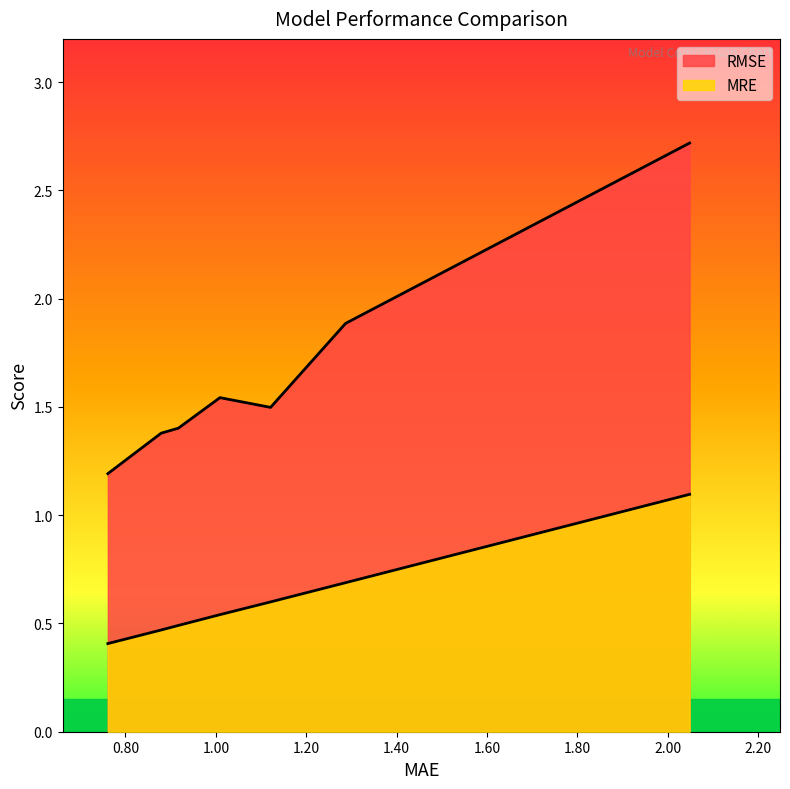

Rank the series by their average value, from lowest to highest.

MRE, RMSE